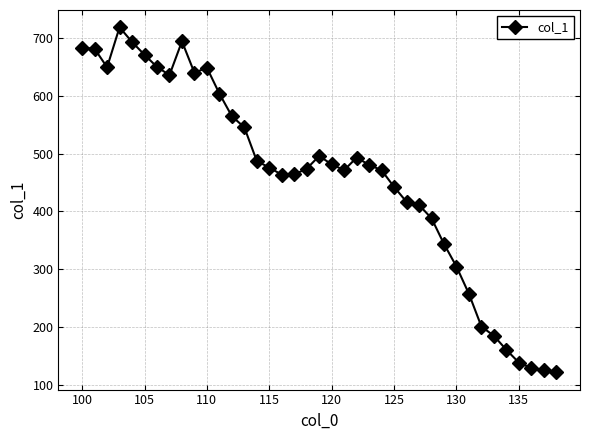

How many data points does each series have?

39